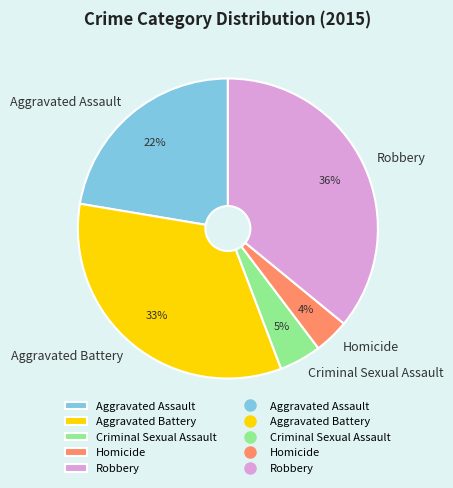

Rank the categories by value from lowest to highest.

Homicide, Criminal Sexual Assault, Aggravated Assault, Aggravated Battery, Robbery